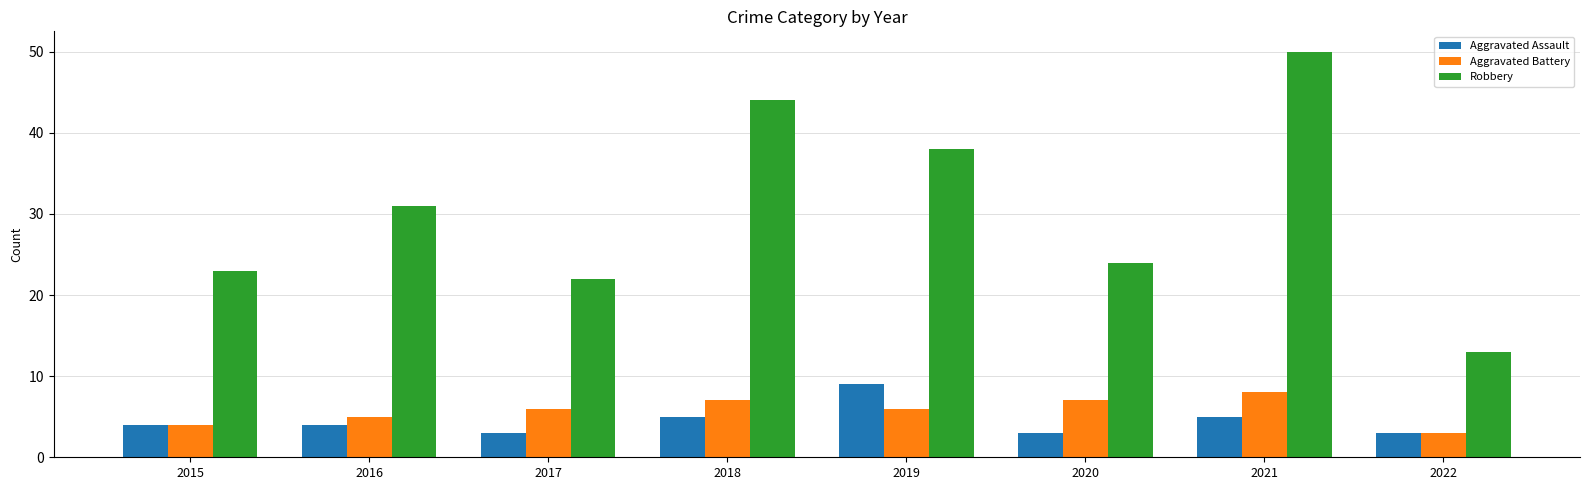

Reading left to right, list all the values displayed in this chart.

Aggravated Assault: 4	4	3	5	9	3	5	3
Aggravated Battery: 4	5	6	7	6	7	8	3
Robbery: 23	31	22	44	38	24	50	13